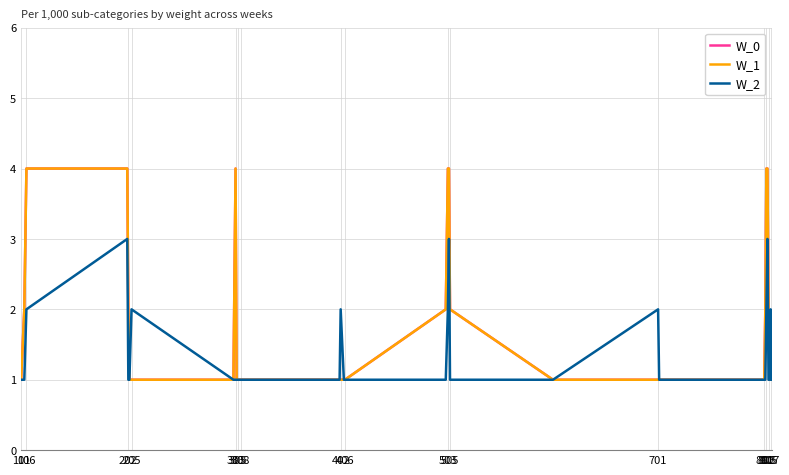

What is the label of the 5th point from the left?

202